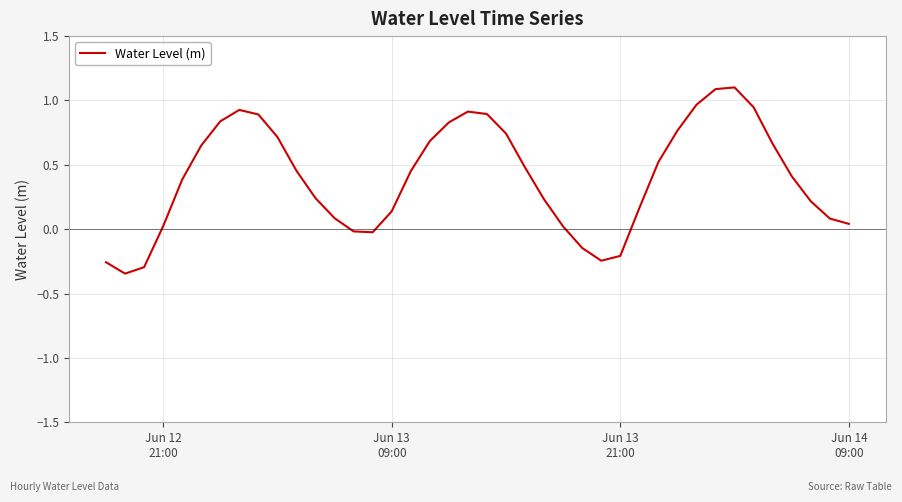

What is the greatest value displayed?

1.1